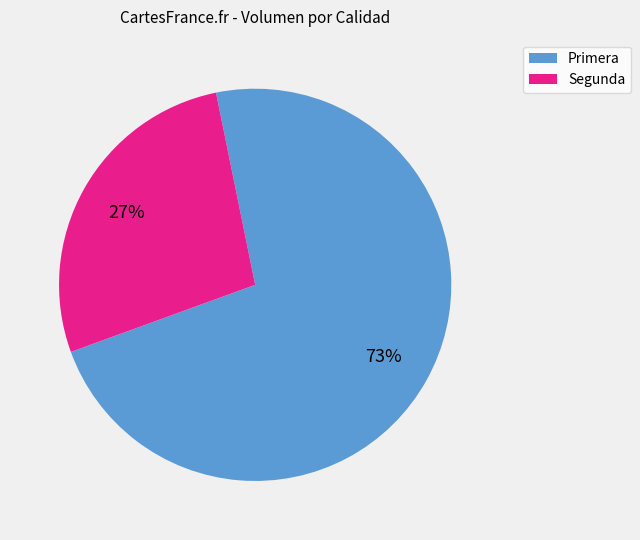

True or false: Primera accounts for 64% of the total.

False